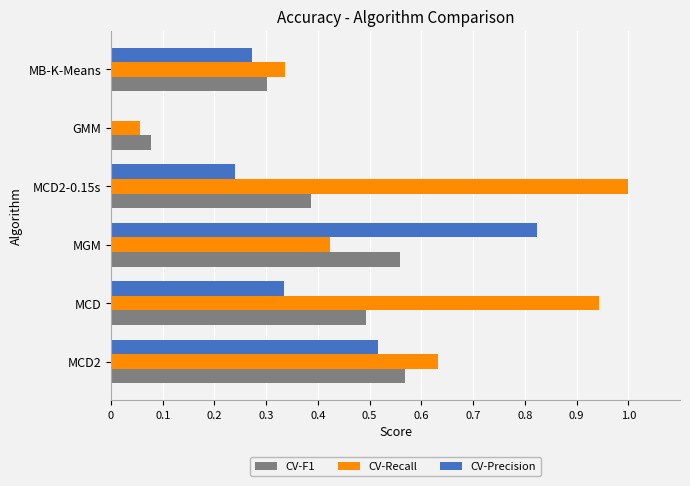

Is it true that CV-Precision equals 0.1 at MCD2?

False